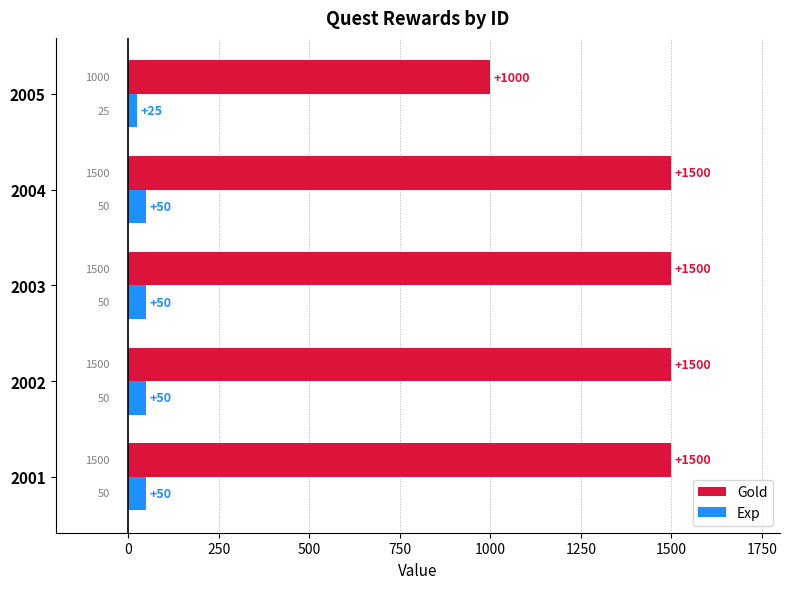

How many data points in Exp are less than 50?

1